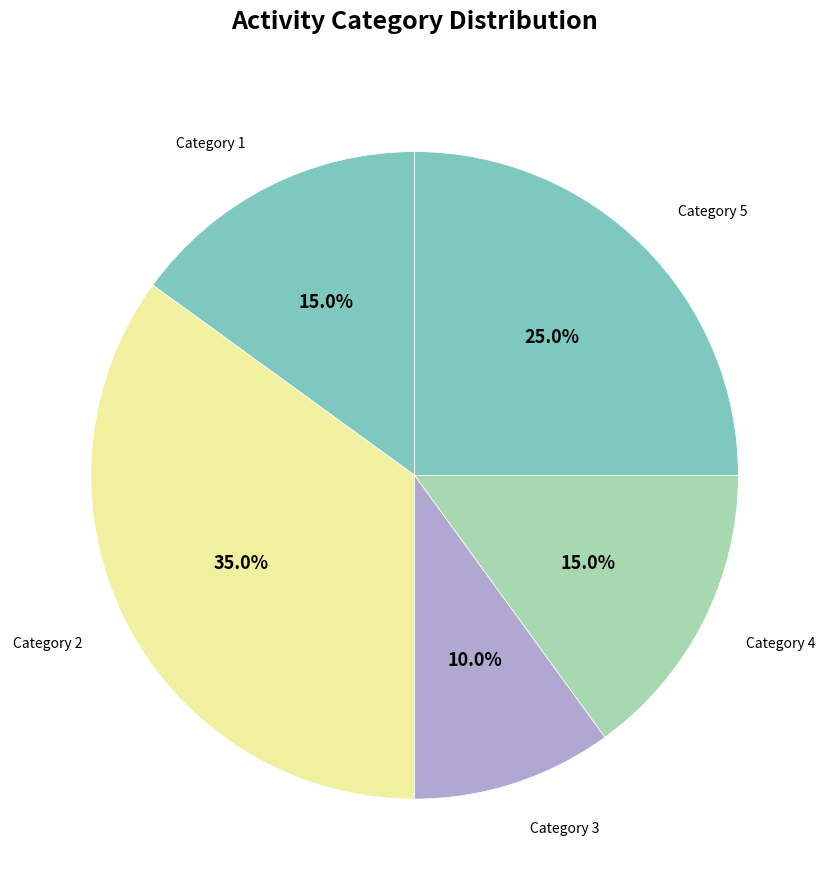

Is there any slice that represents more than half of the pie?

No